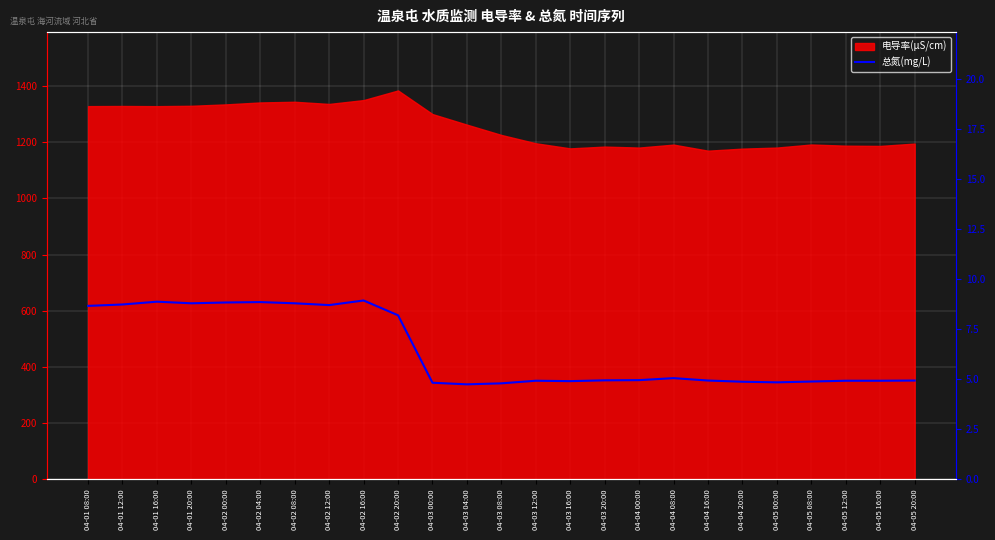

At which category does the chart reach its peak across all series?

04-02 16:00